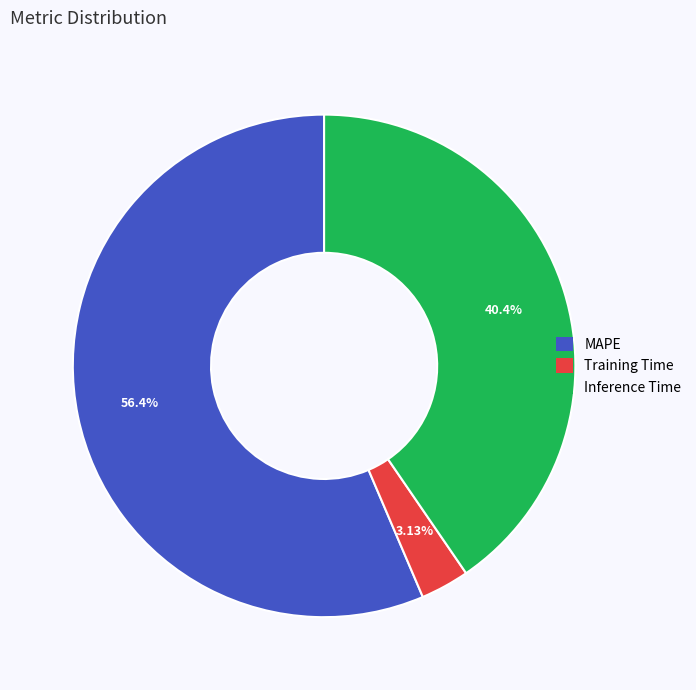

To the nearest percent, what is the combined percentage of Inference Time and Training Time?

44%